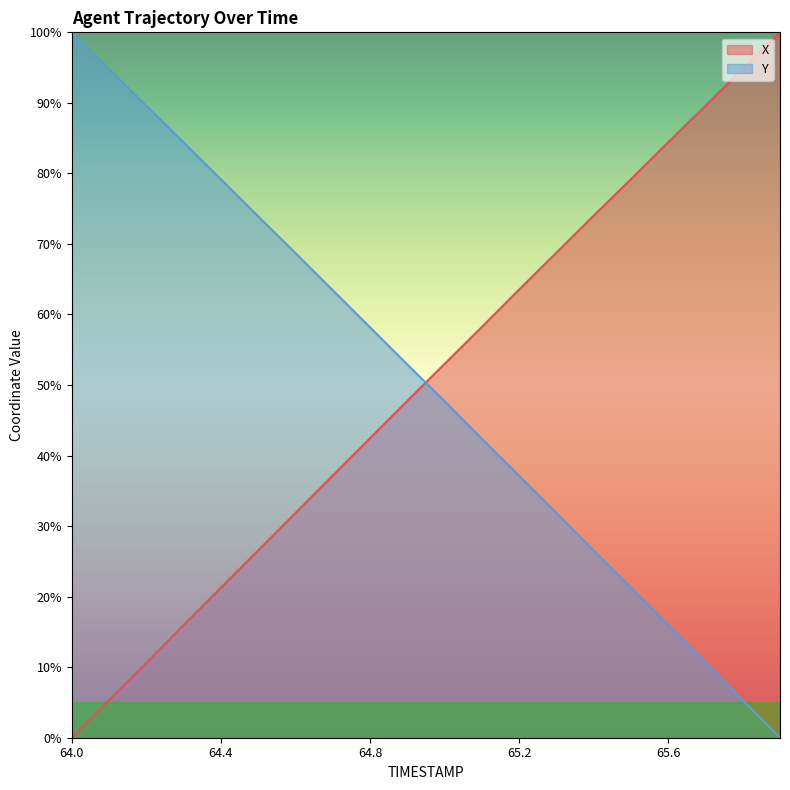

At which category is the sum across all series the highest?

65.0